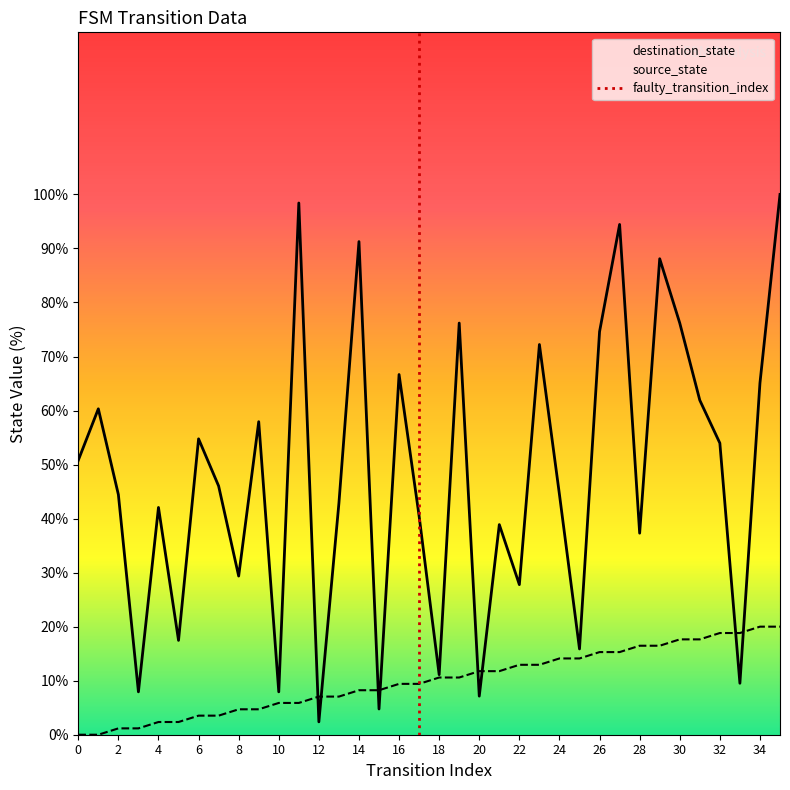

The value of source_state at 31 is 11.3. True or false?

False